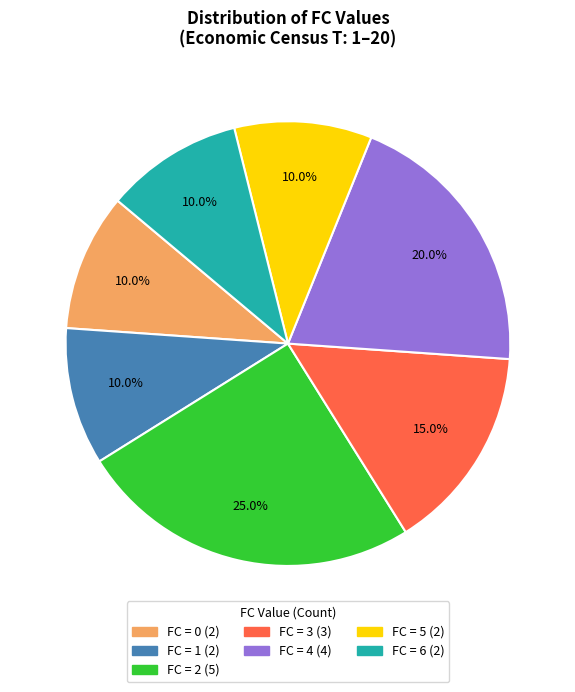

Is there any slice that represents more than half of the pie?

No